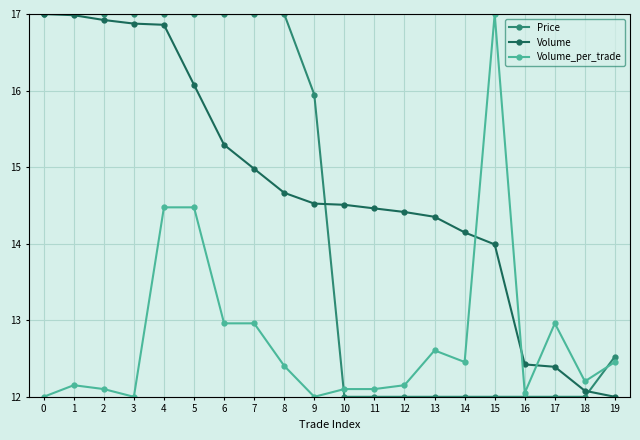

Count the Price values in the range 12 to 17.

20